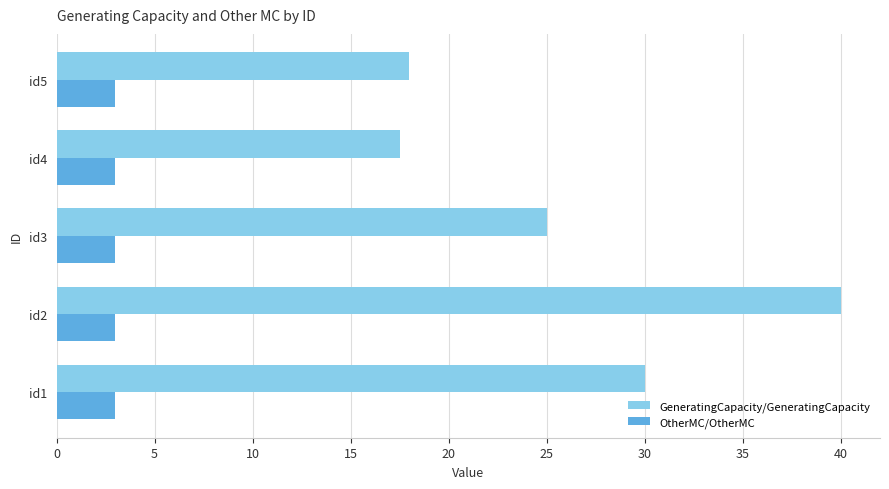

List the series in order of their peak value, lowest first.

OtherMC/OtherMC, GeneratingCapacity/GeneratingCapacity